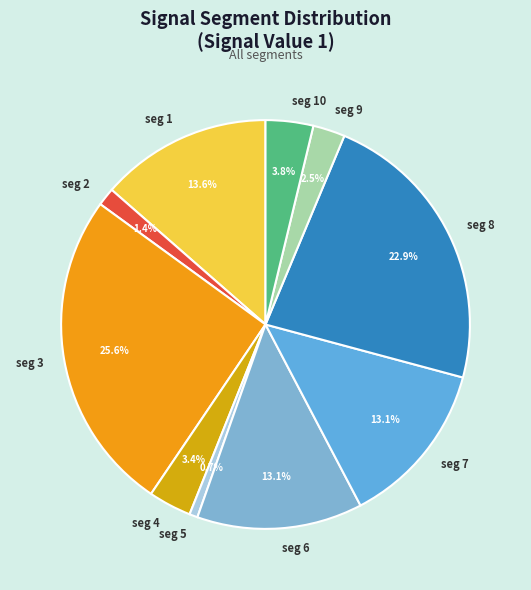

What is the smallest slice in the pie chart?

seg 5